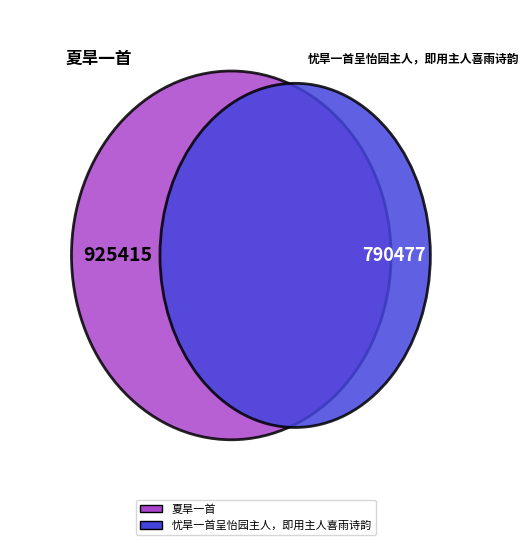

What percentage is the 忧旱一首呈怡园主人，即用主人喜雨诗韵 slice, to the nearest percent?

46%